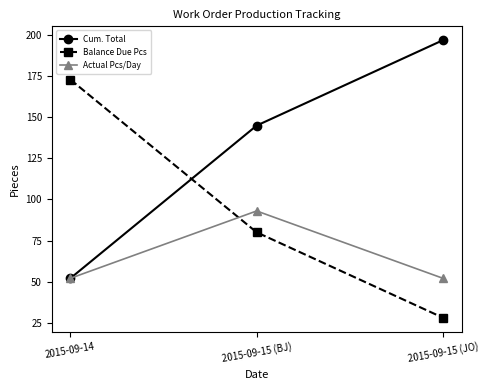

At how many categories does at least one series exceed 96?

3